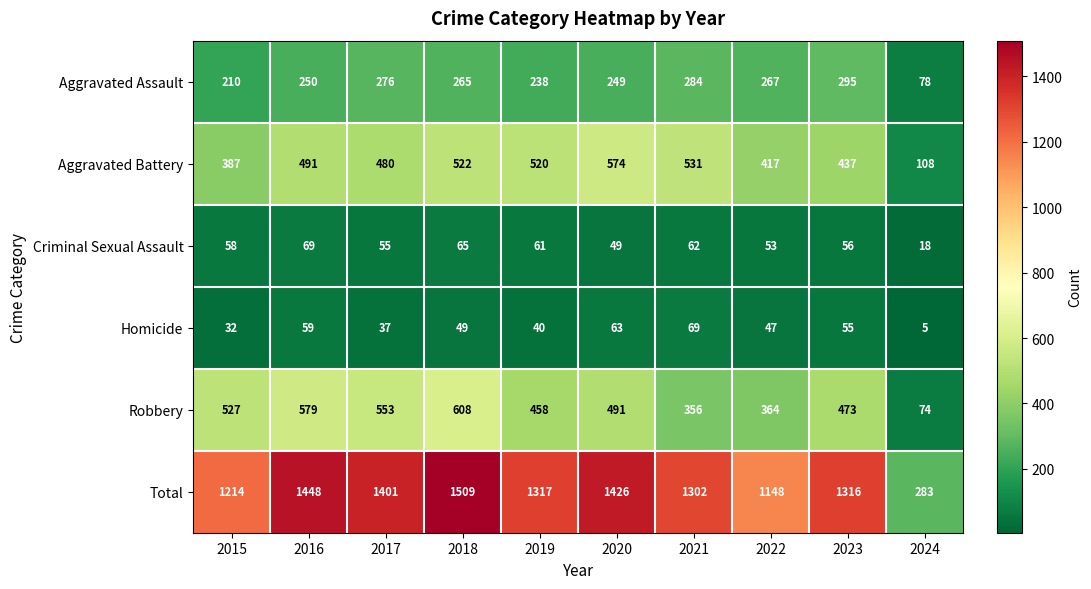

What is the difference between the maximum and second lowest values in the Total series?

361